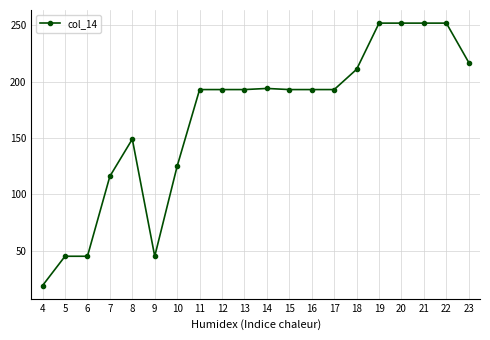

Where is the data nearest to the value 135?

10